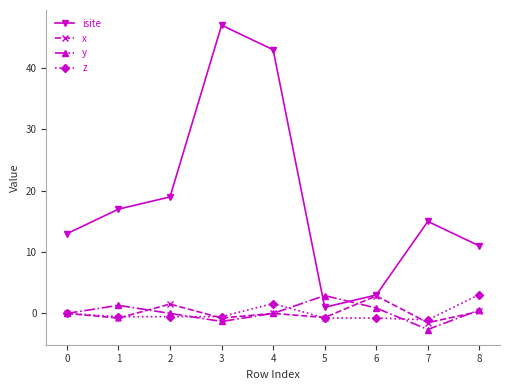

The isite series shows 25.0 at 4. True or false?

False